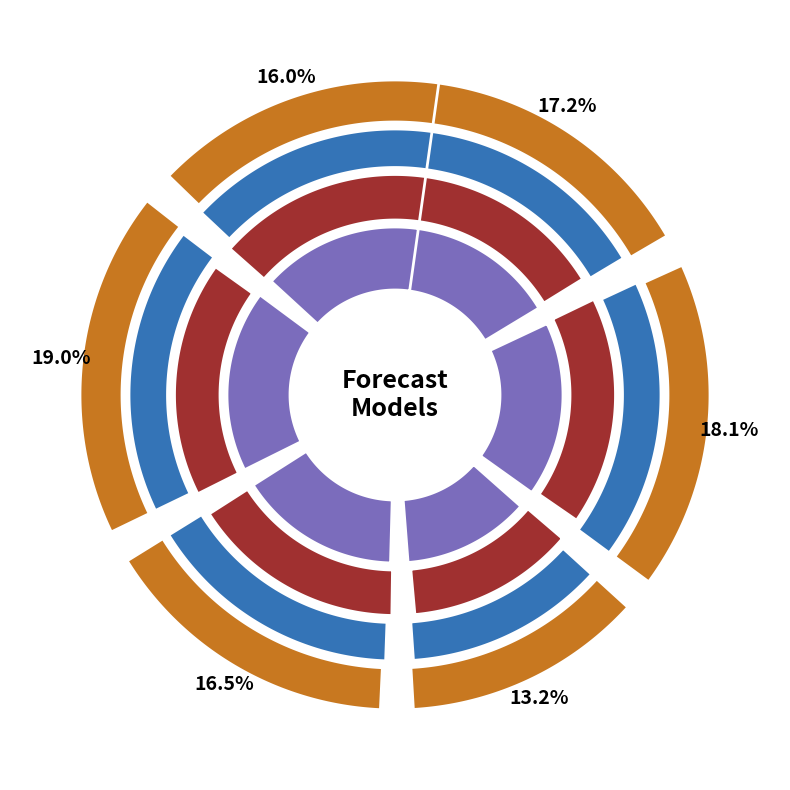

To the nearest percent, what portion does март 2020 represent?

18%